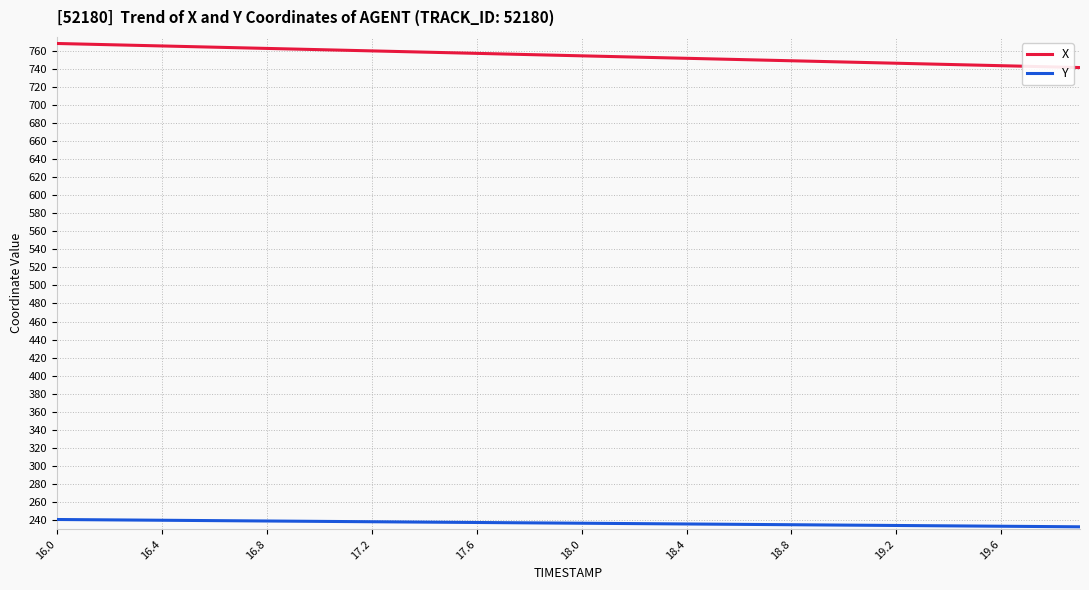

List the series in order of their peak value, highest first.

X, Y